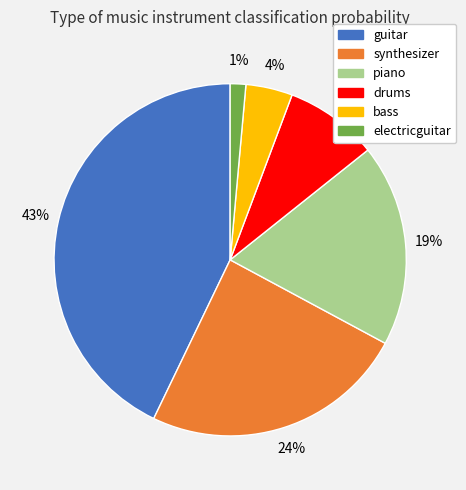

To the nearest percent, what is the average slice percentage?

17%